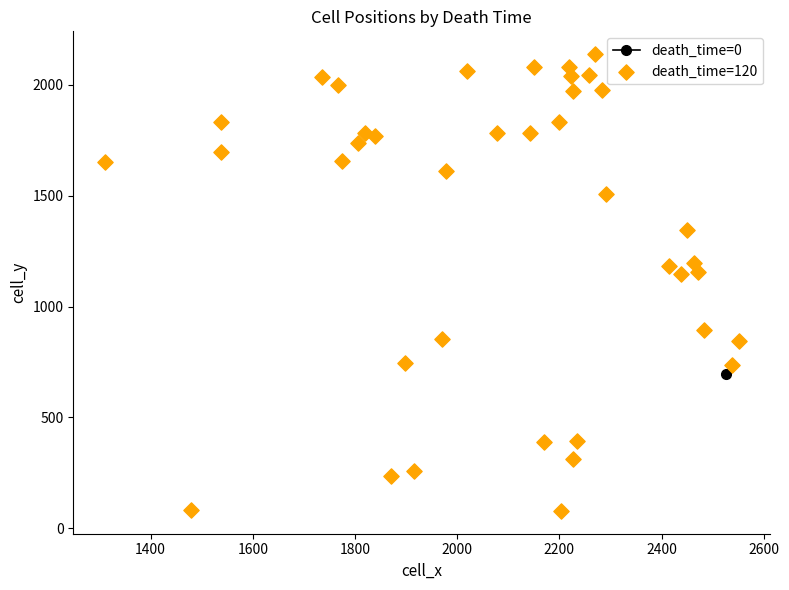

What is the range of Y values (max minus min)?

2060.0